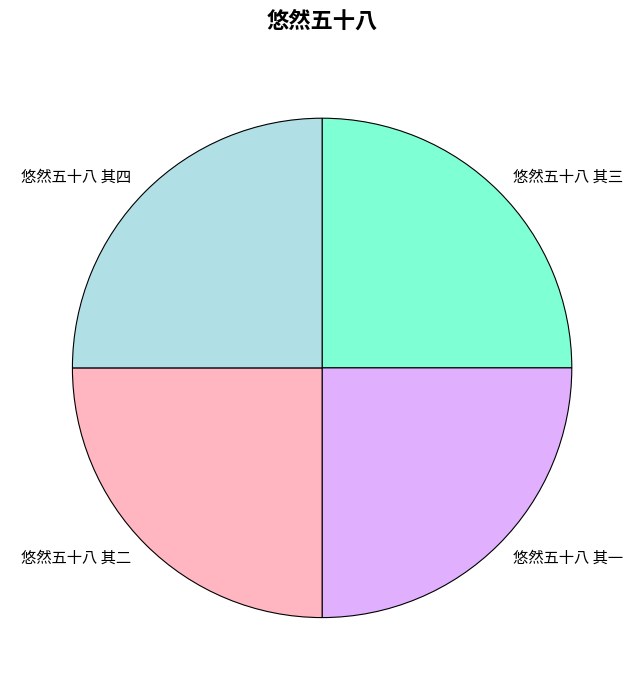

What is the ratio of the value at 悠然五十八 其三 to the value at 悠然五十八 其四?

1.0